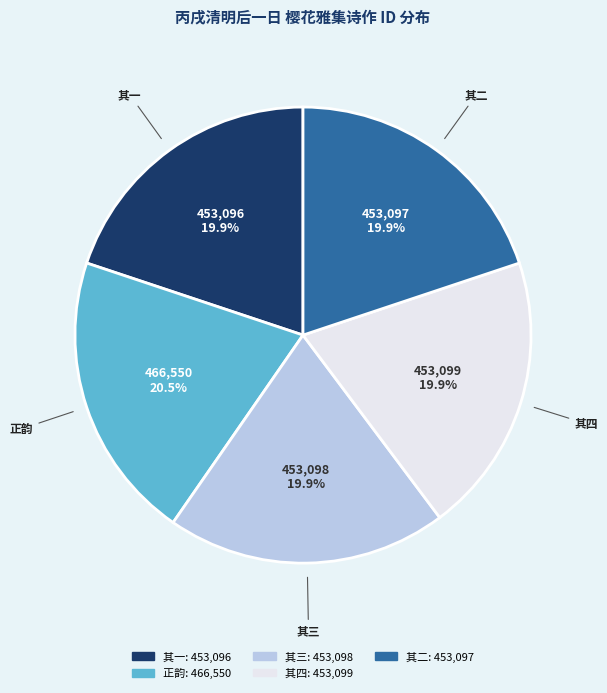

Is there any slice that represents more than half of the pie?

No